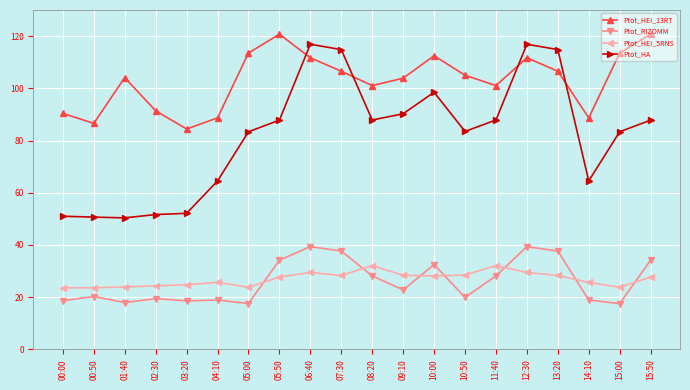

Where does the Ptot_HA series first go above 87810?

06:40